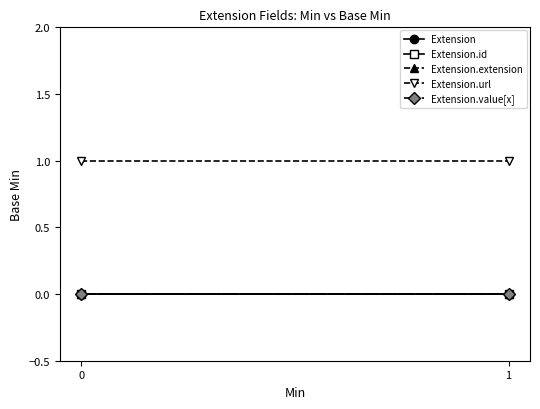

At 0, list the series in order from largest to smallest.

Extension.url, Extension, Extension.id, Extension.extension, Extension.value[x]